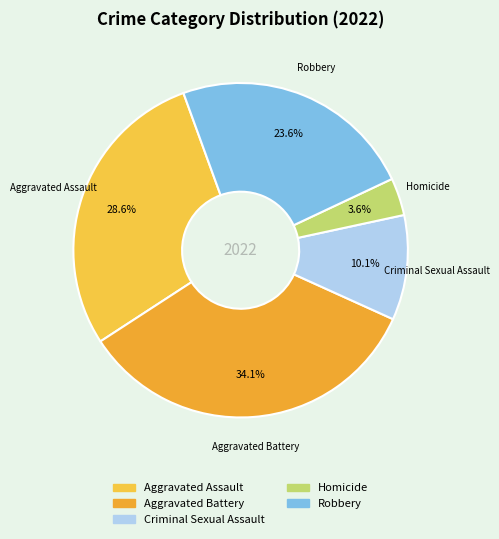

Do Aggravated Battery and Robbery together represent more than half of the pie?

Yes